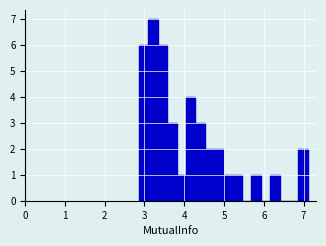

Around what value on the x-axis is the tallest bar? Give the approximate position of its centre, as read against the axis.

3.2